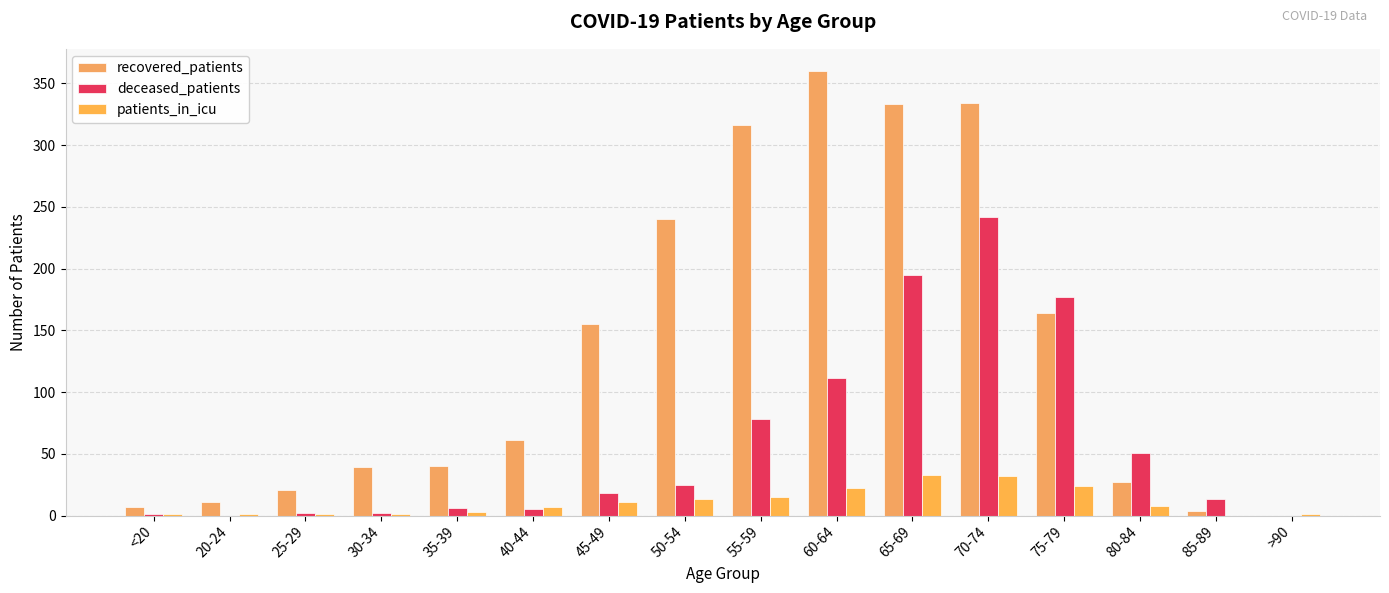

What is the difference between the second highest and minimum values in the patients_in_icu series?

32